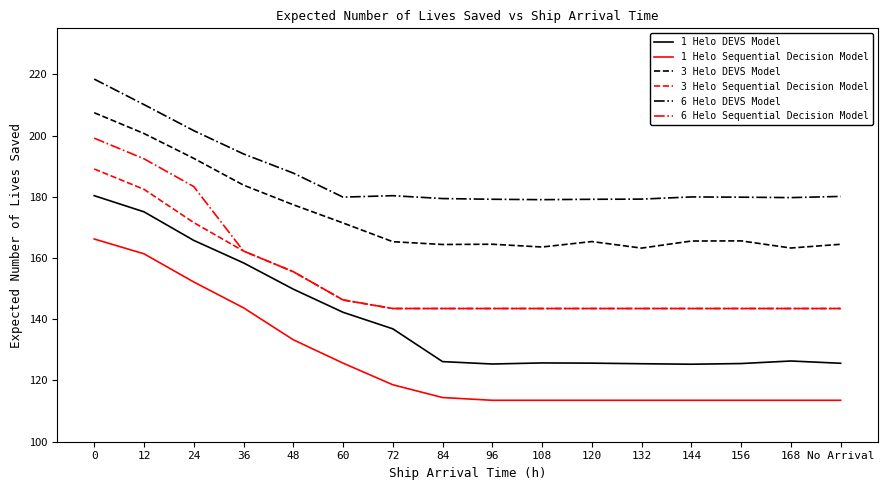

What position from the left is 60?

6